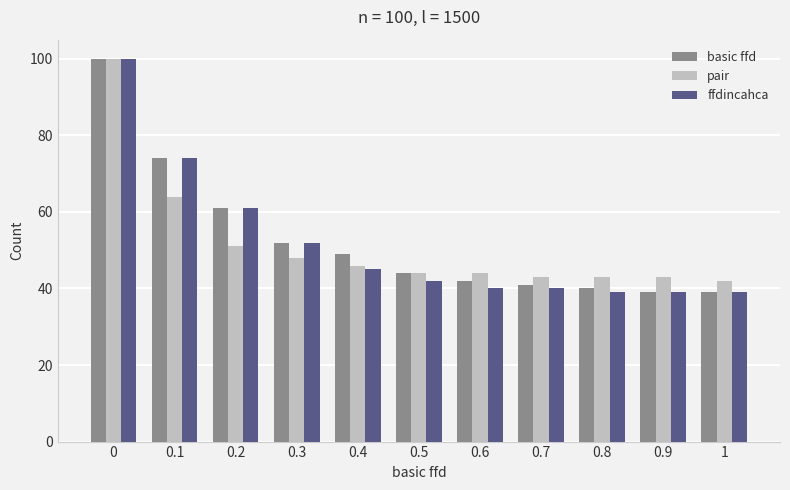

What is the difference between the ffdincahca values at 0.1 and 1?

35